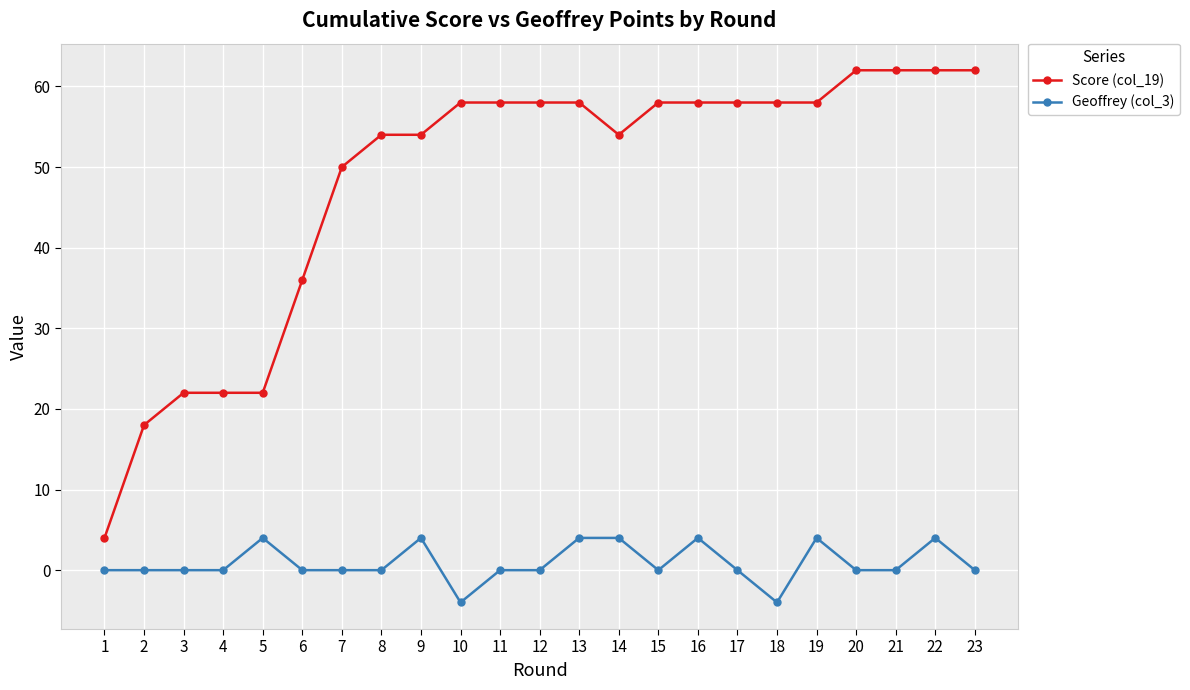

True or false: Geoffrey (col_3) has a value of 4 at 9.

True